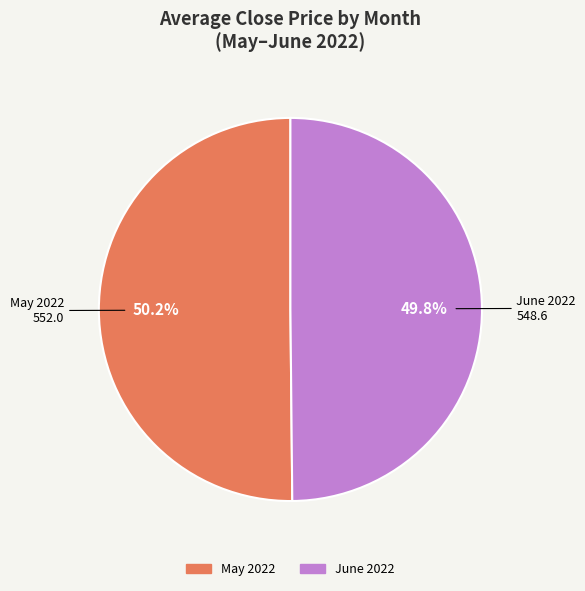

Count the number of slices in the pie.

2